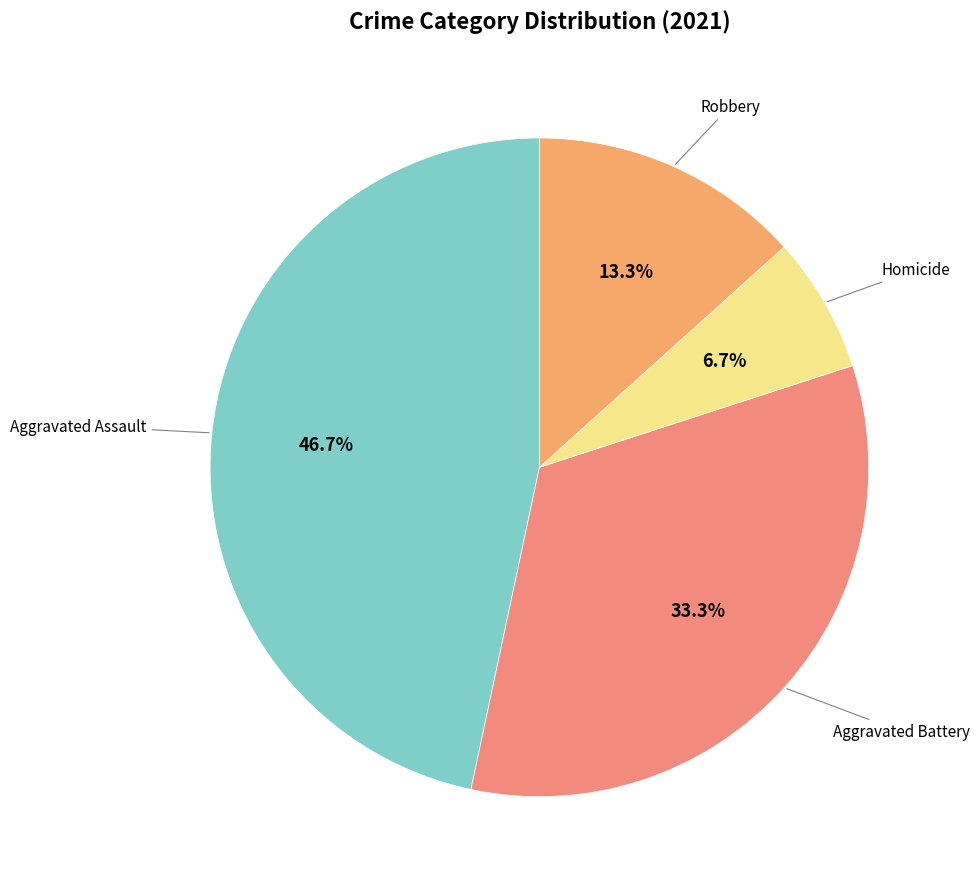

How many segments does this pie chart have?

4